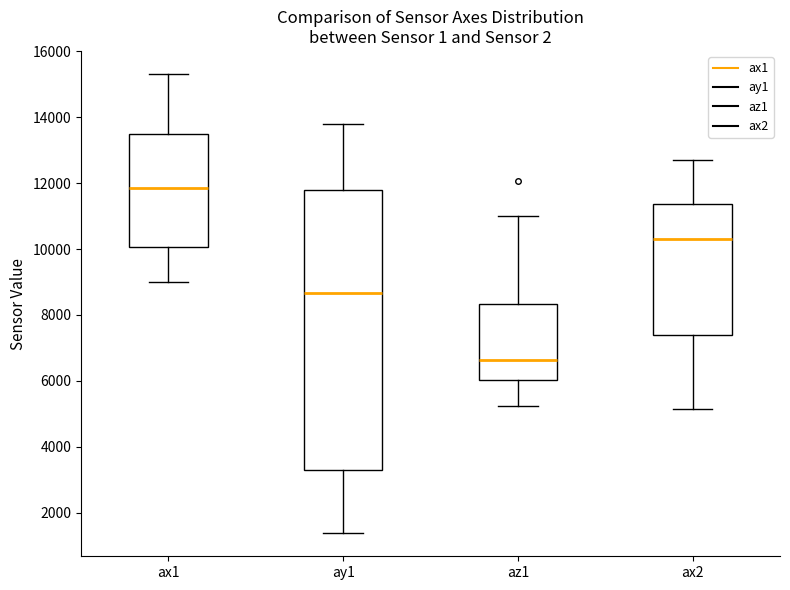

Which box's median line is the lowest?

az1